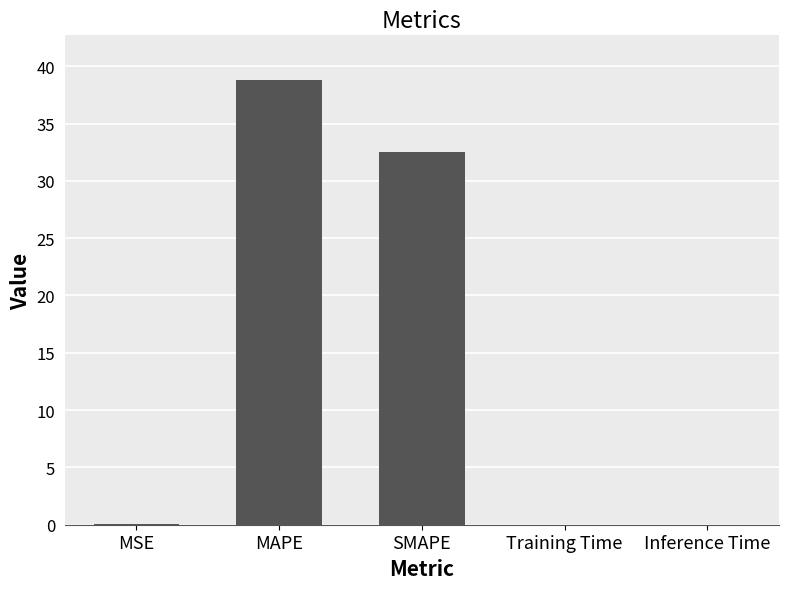

Is it true that the value at MSE is 0.0?

True